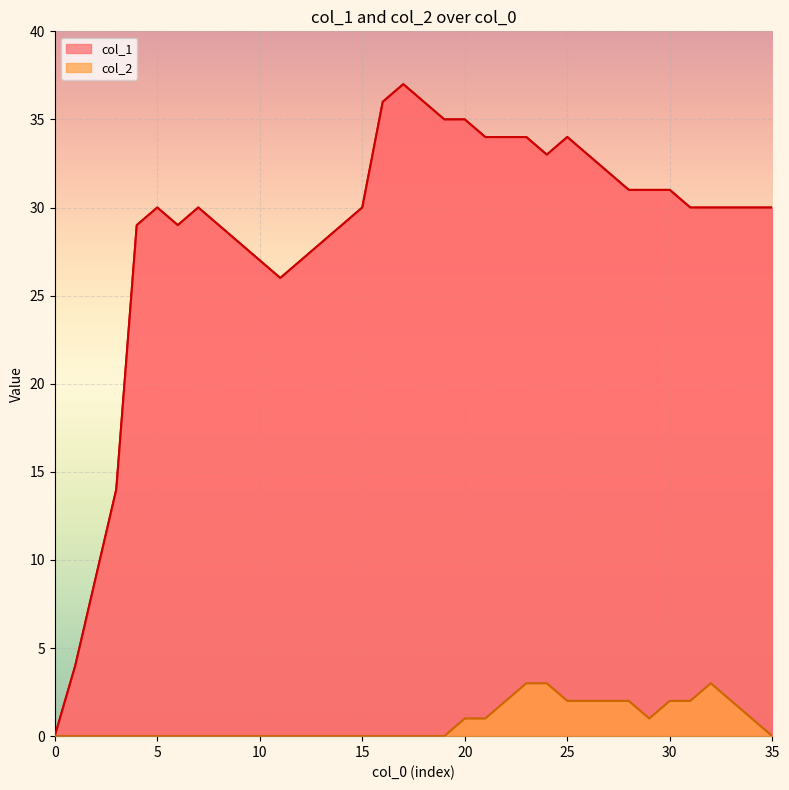

Reading left to right, extract all data points from this chart.

col_1: 0	4	9	14	29	30	29	30	29	28	27	26	27	28	29	30	36	37	36	35	35	34	34	34	33	34	33	32	31	31	31	30	30	30	30	30
col_2: 0	0	0	0	0	0	0	0	0	0	0	0	0	0	0	0	0	0	0	0	1	1	2	3	3	2	2	2	2	1	2	2	3	2	1	0